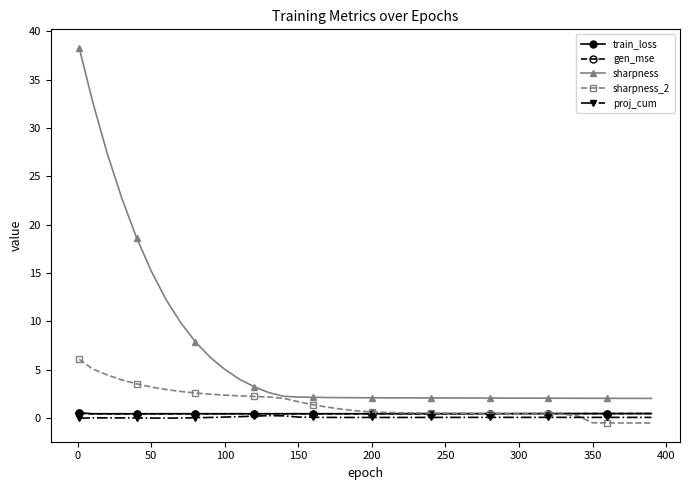

Which series has the largest total across all categories?

sharpness